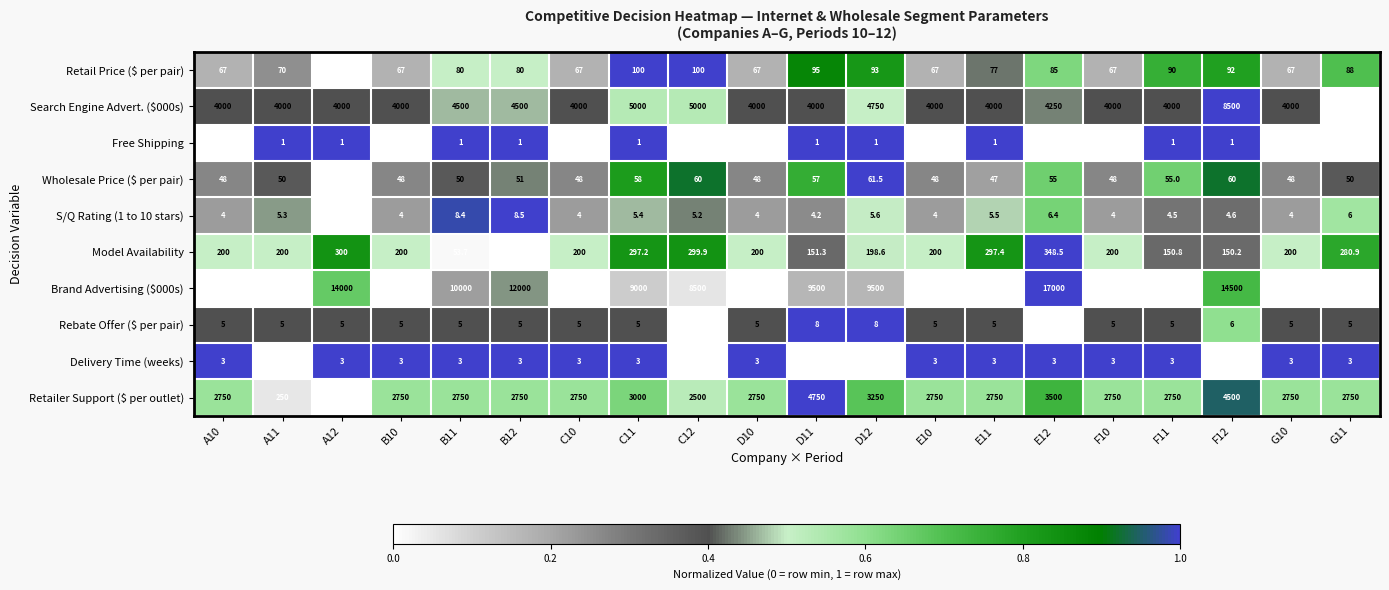

What is the greatest value displayed?

17000.0